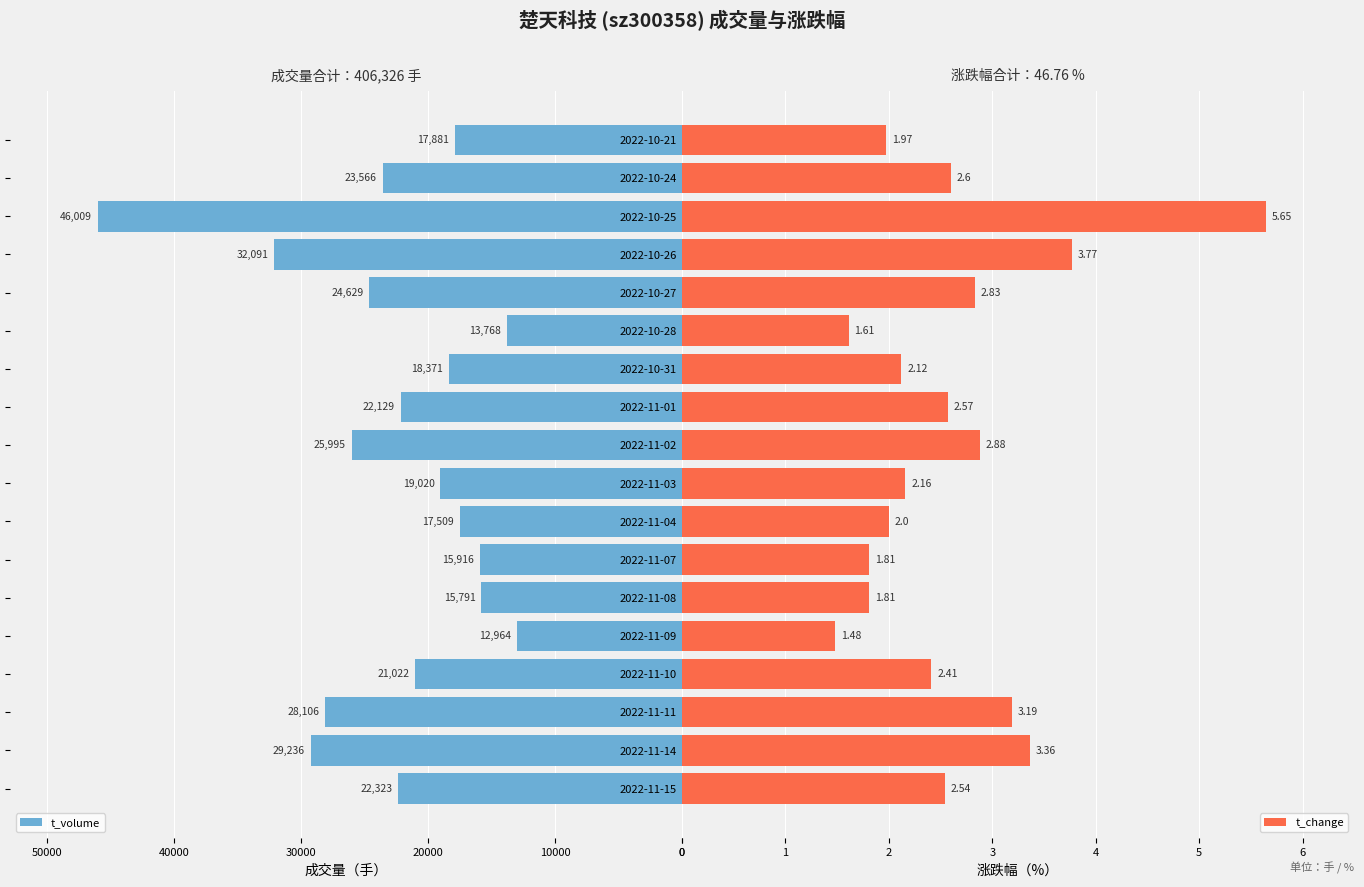

How many bars are there in each group?

2